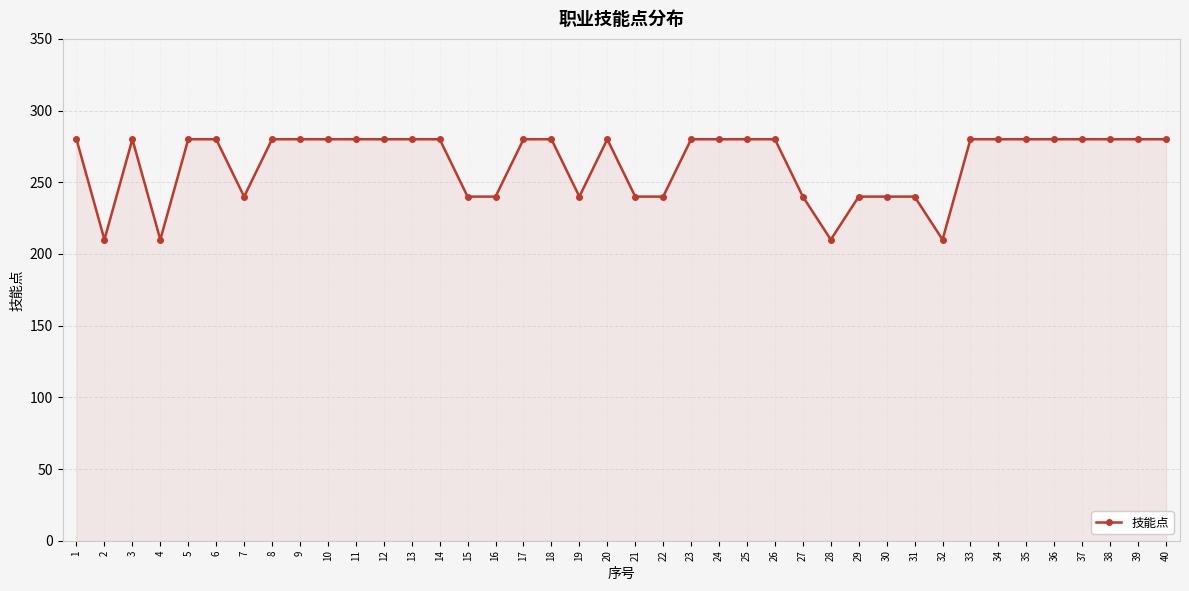

What is the maximum value shown in the chart?

280